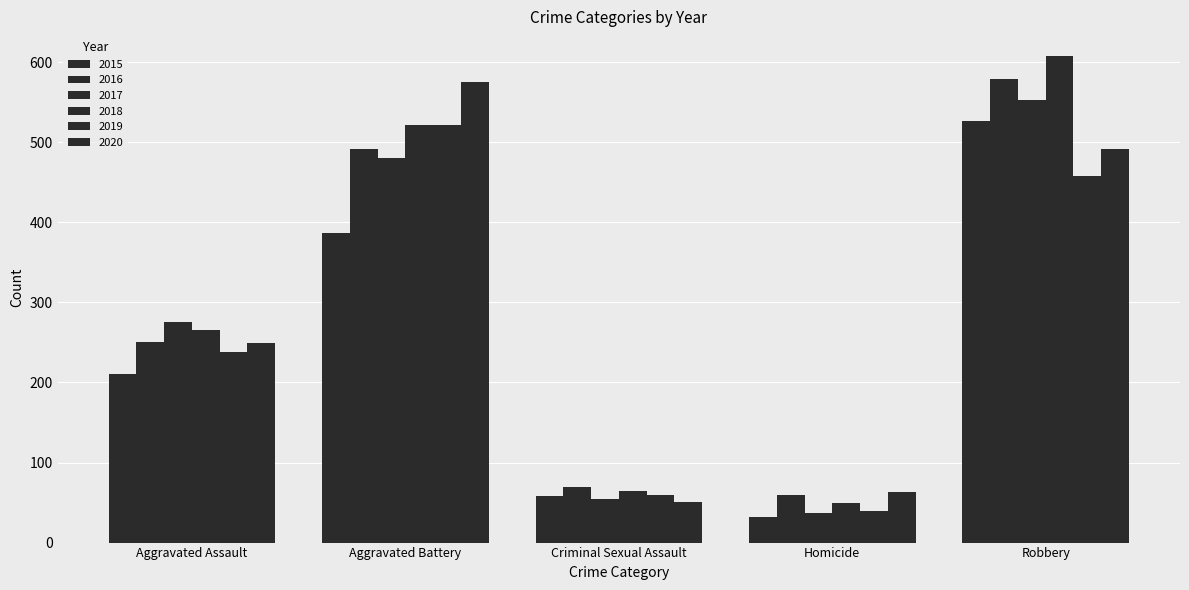

Which series has the largest range (max minus min)?

2018